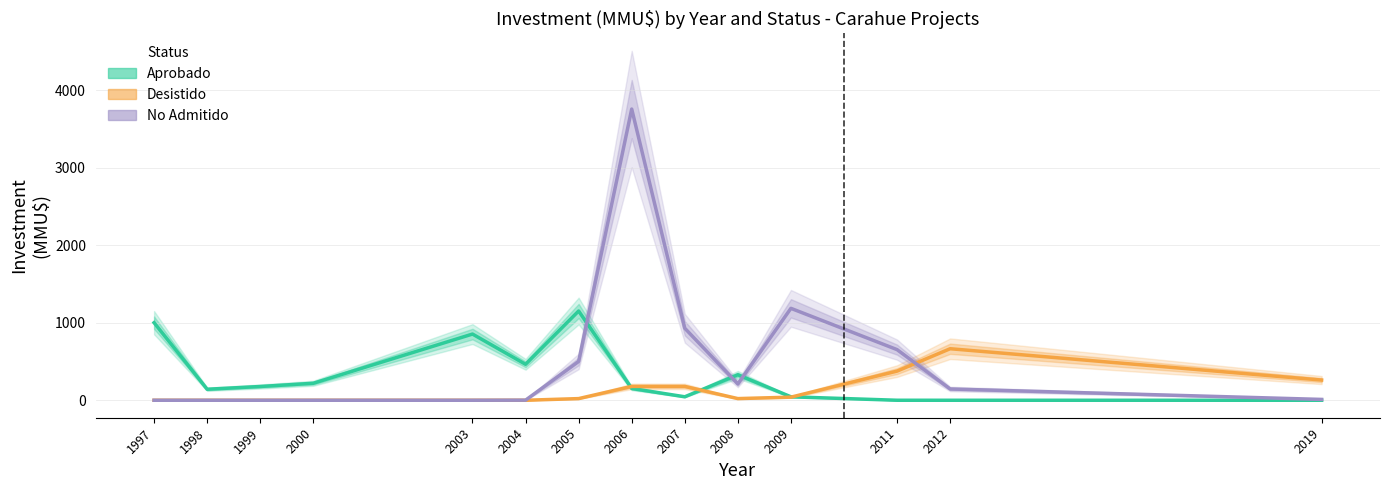

After their last crossing, which series has the higher values: Desistido or No Admitido?

Desistido